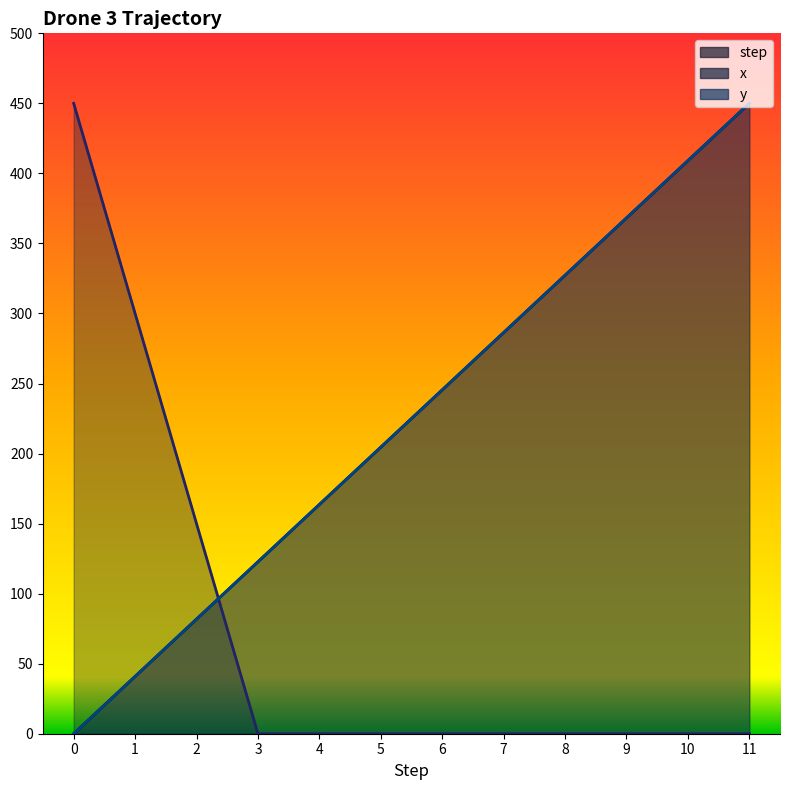

What is the difference between the y values at 0 and 10?

409.1